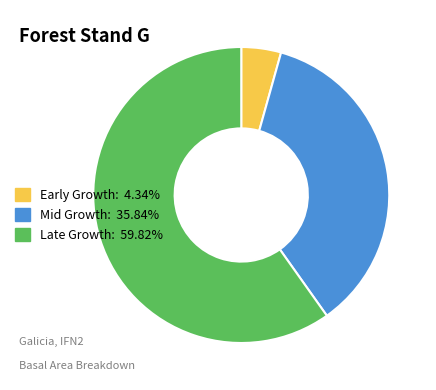

Is Late Growth: 59.82% the majority of the pie?

Yes